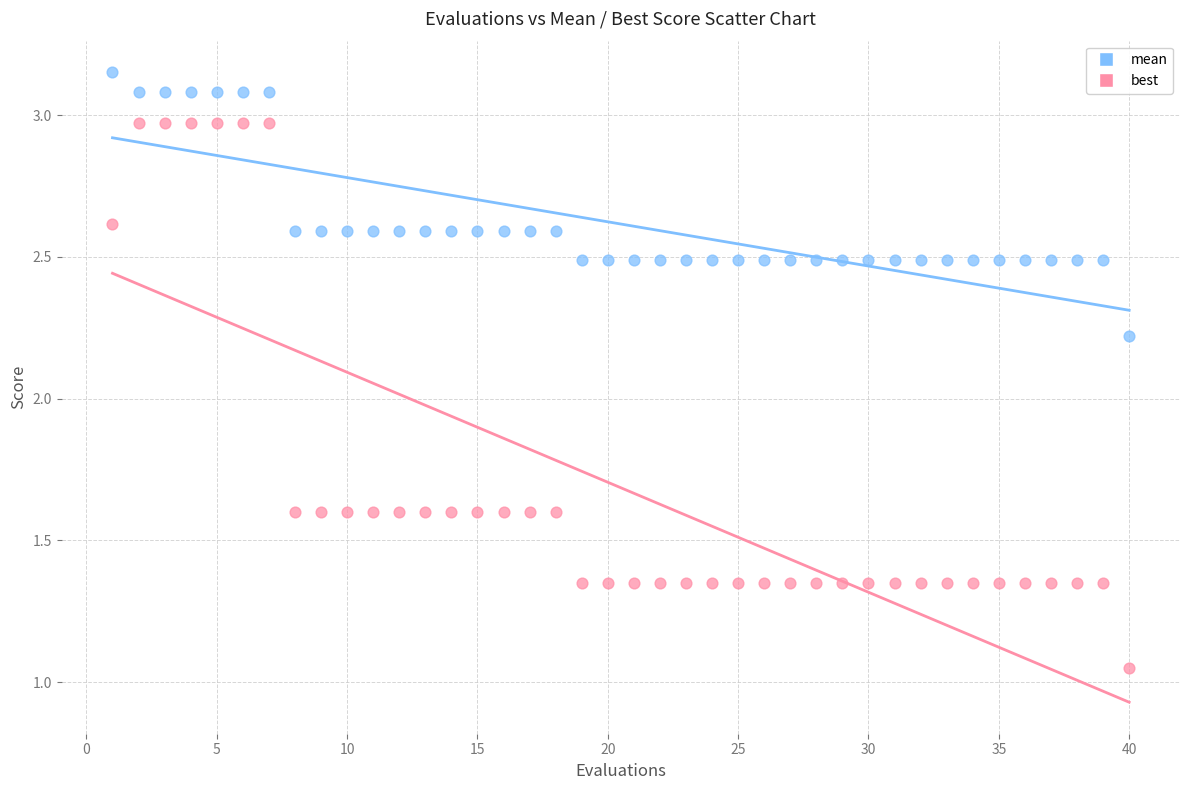

What is the X range (max minus min) for the scatter plot?

39.0